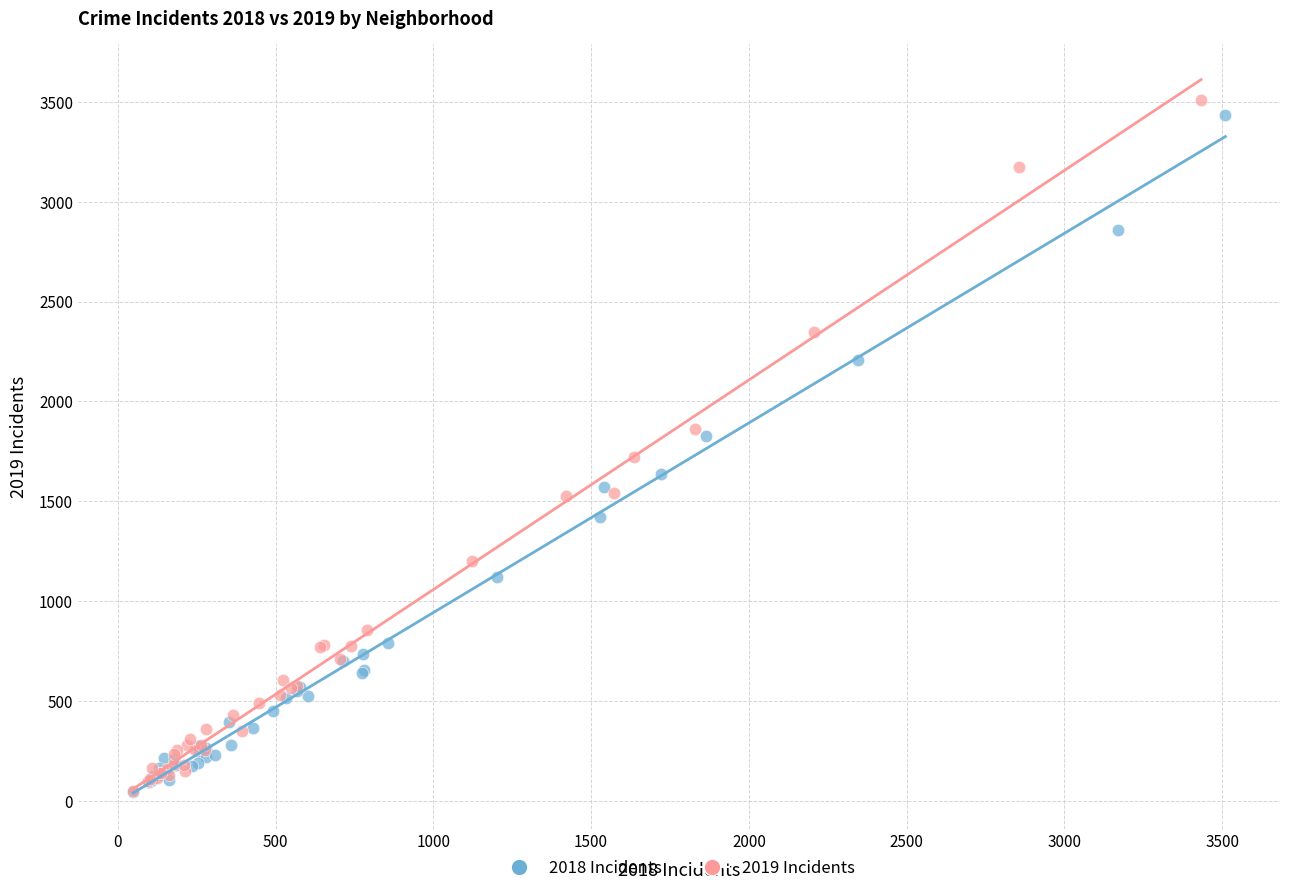

Which series contains the highest Y value?

2019 Incidents